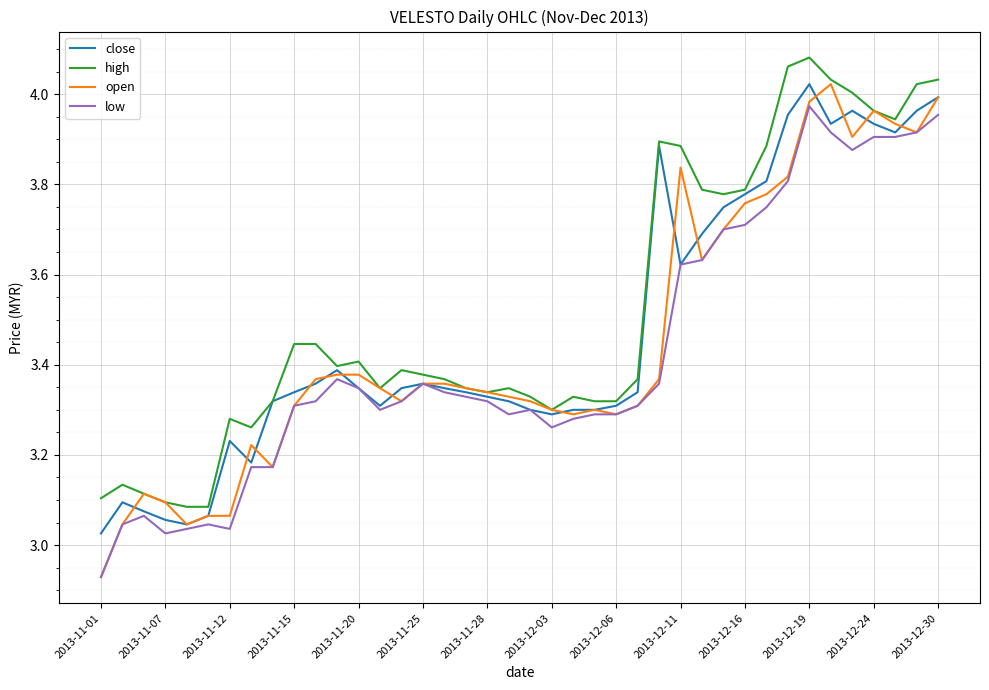

What is the difference between the maximum and minimum values in the low series?

1.0